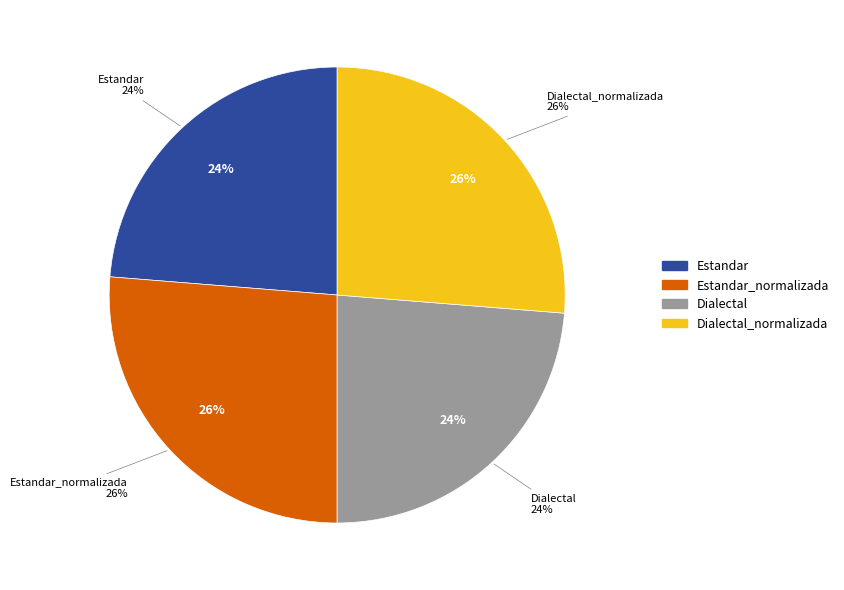

What is the ratio of the value at Dialectal to the value at Estandar_normalizada?

0.9